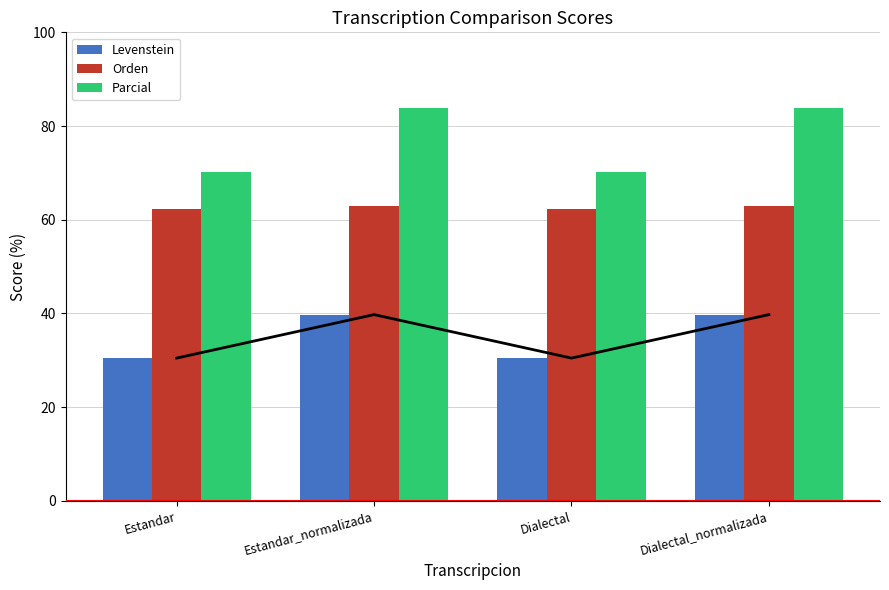

At which label does Levenstein reach its minimum?

Estandar